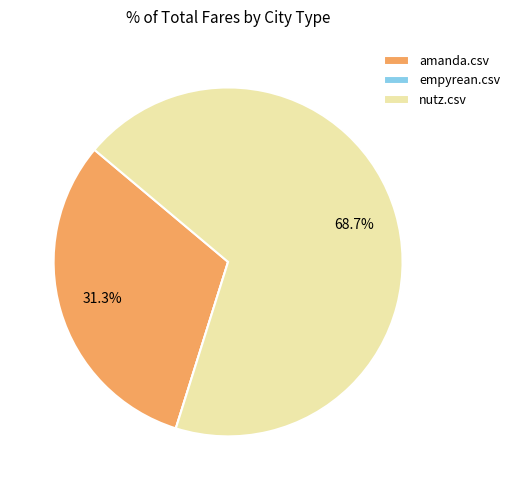

To the nearest percent, what is the average slice percentage?

33%